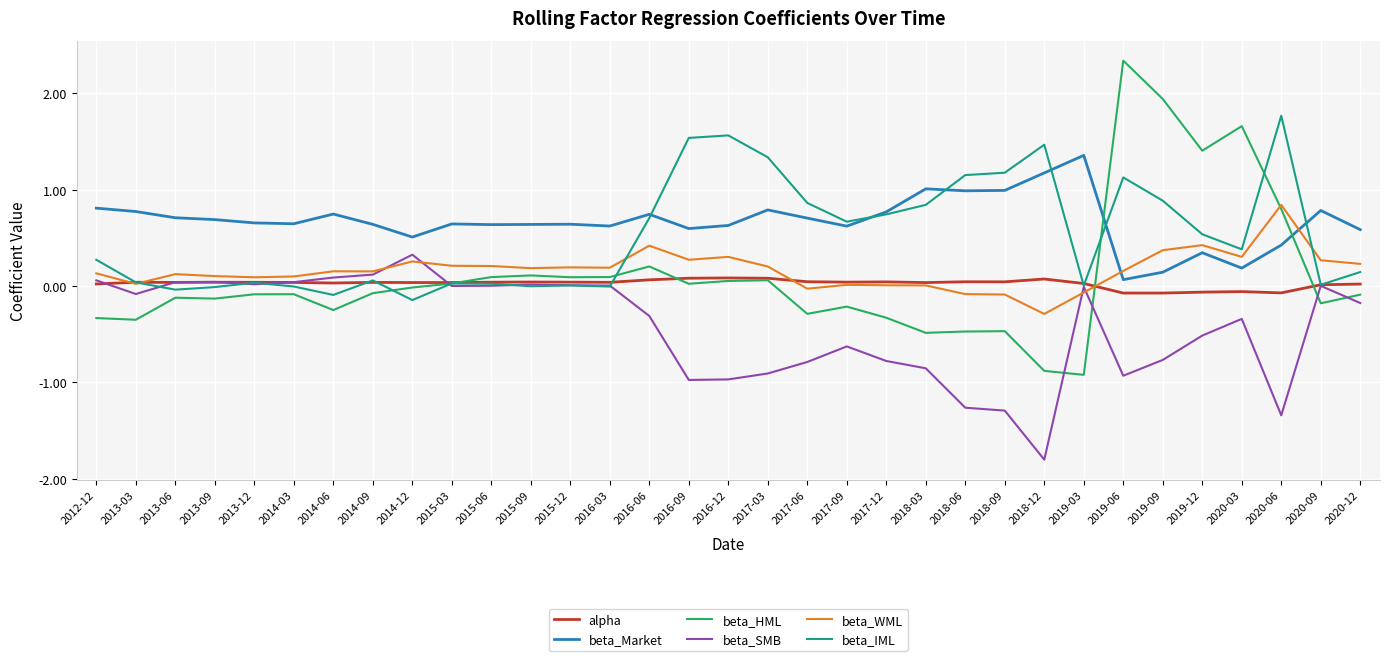

Between 2013-12 and 2019-06, which series saw the biggest shift?

beta_HML